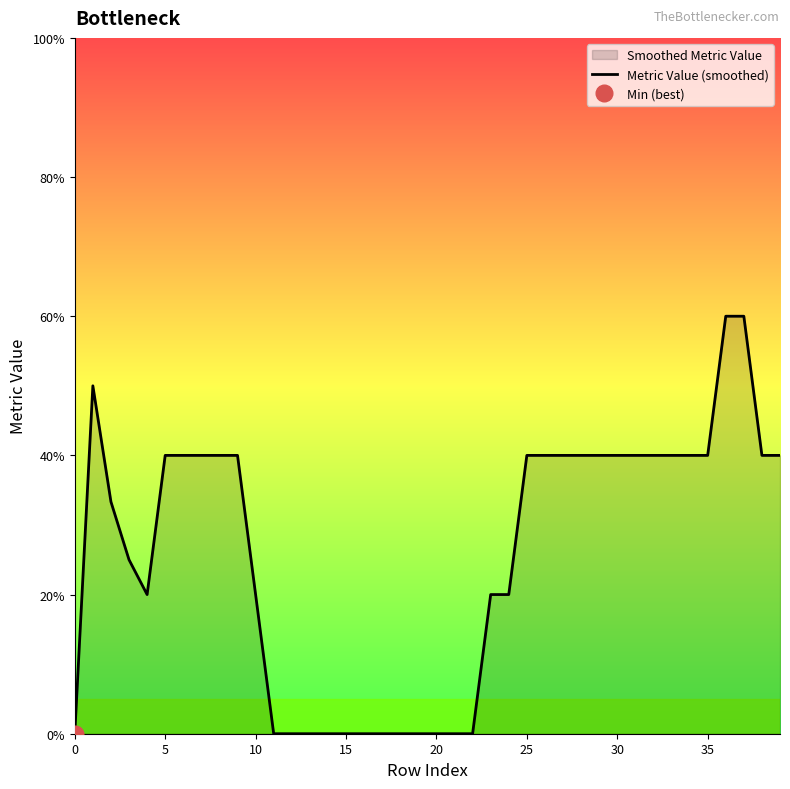

How many interior local valleys (lower than both neighbors) does the data have?

1